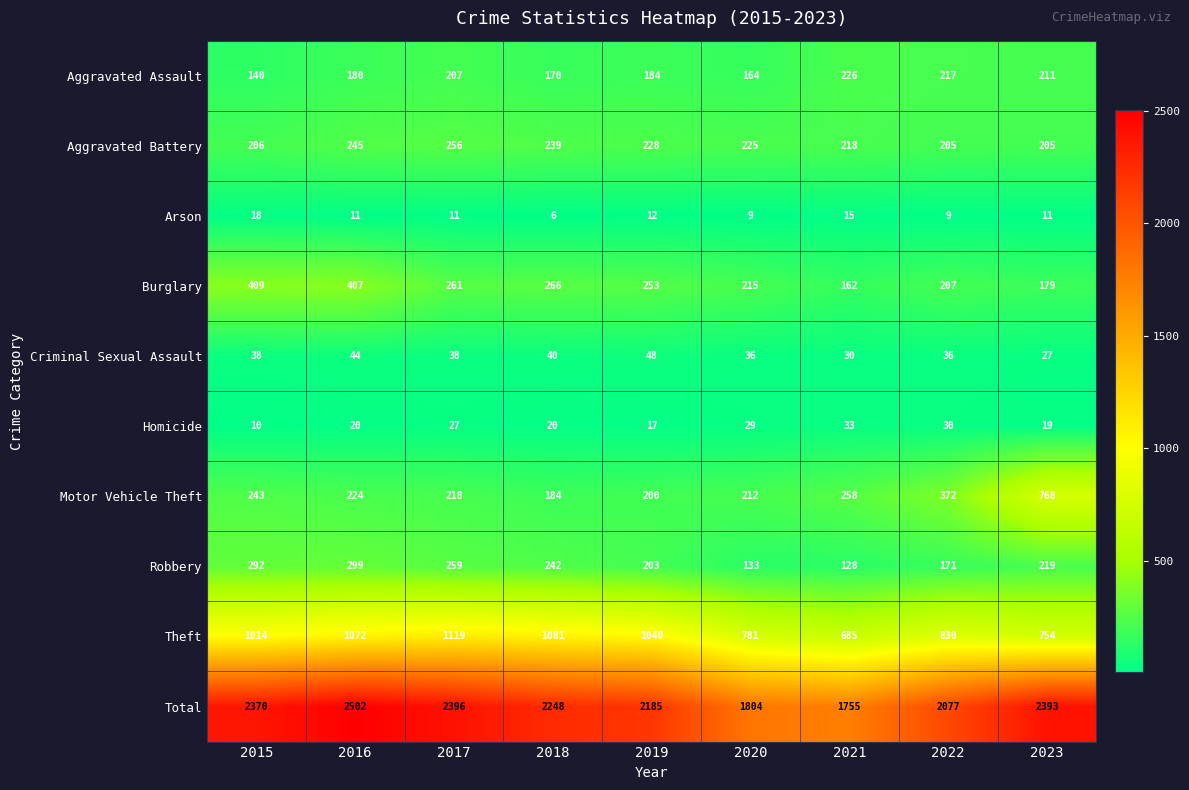

What is the difference between the highest and lowest values at 2016?

2491